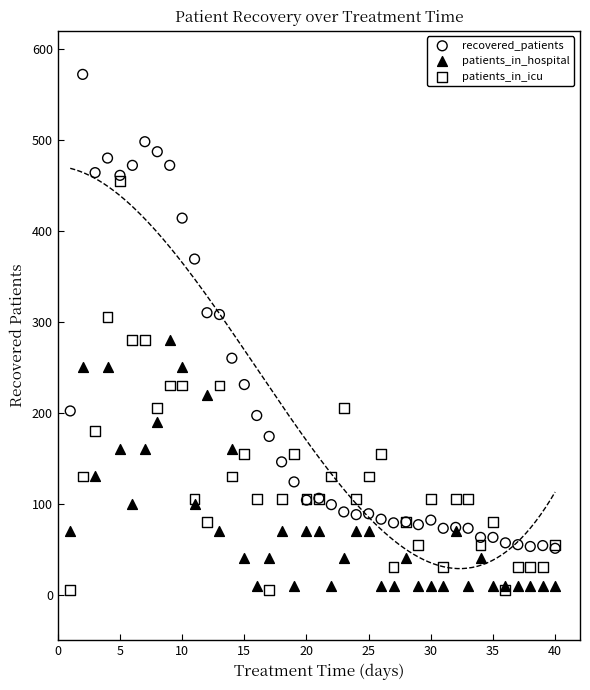

What are all the series names shown in the legend?

recovered_patients, patients_in_hospital, patients_in_icu